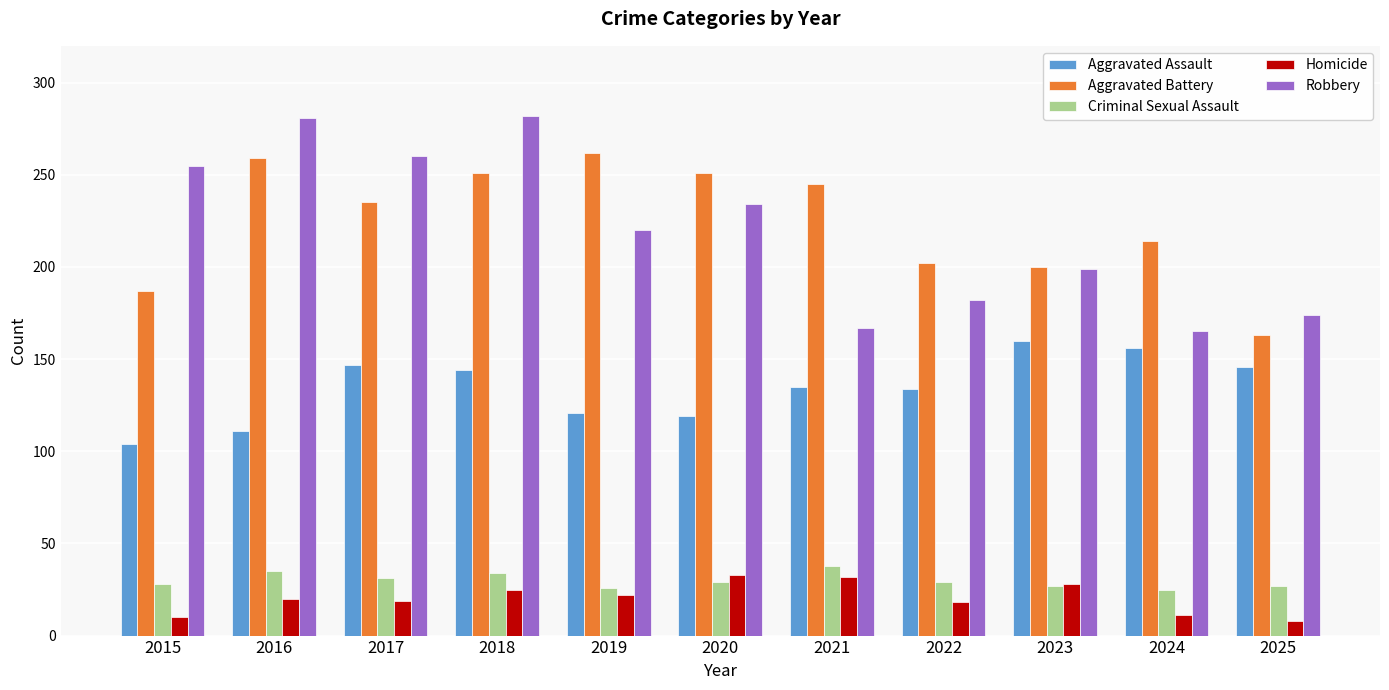

Count the number of categories in the chart.

11